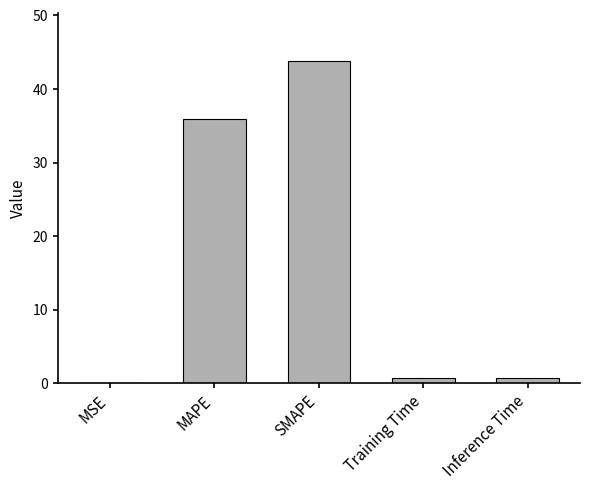

At which label is the value closest to 21?

MAPE